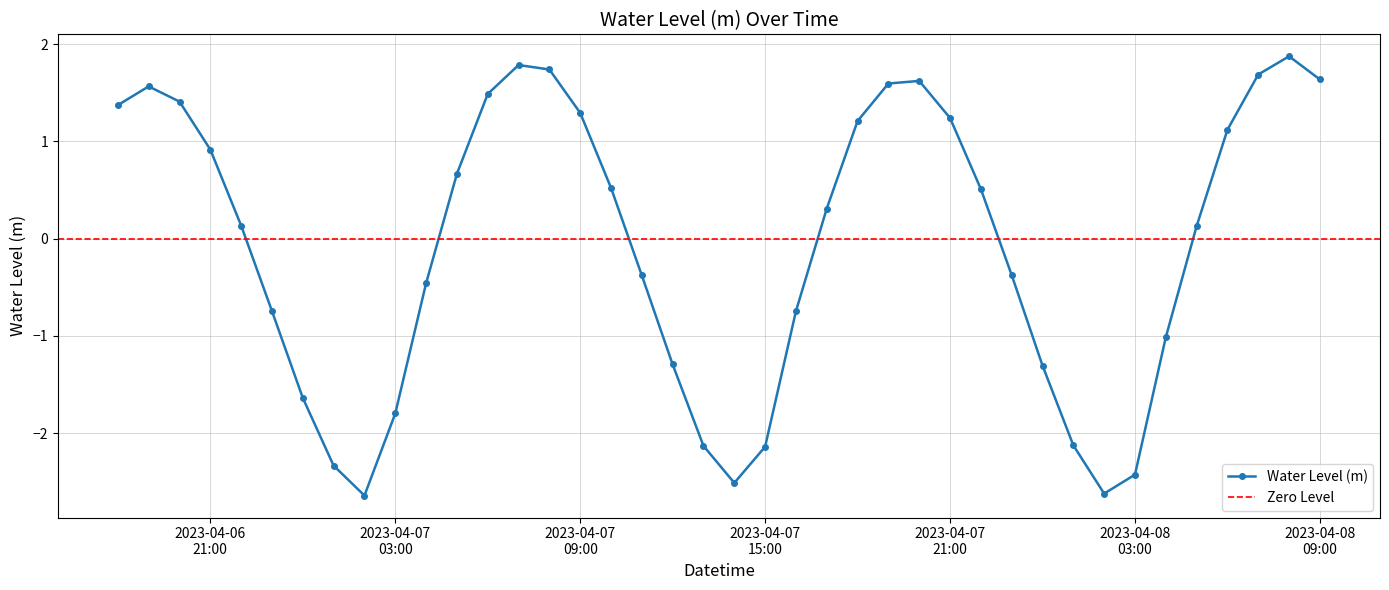

At which category does the chart reach its minimum across all series?

2023-04-07 02:00